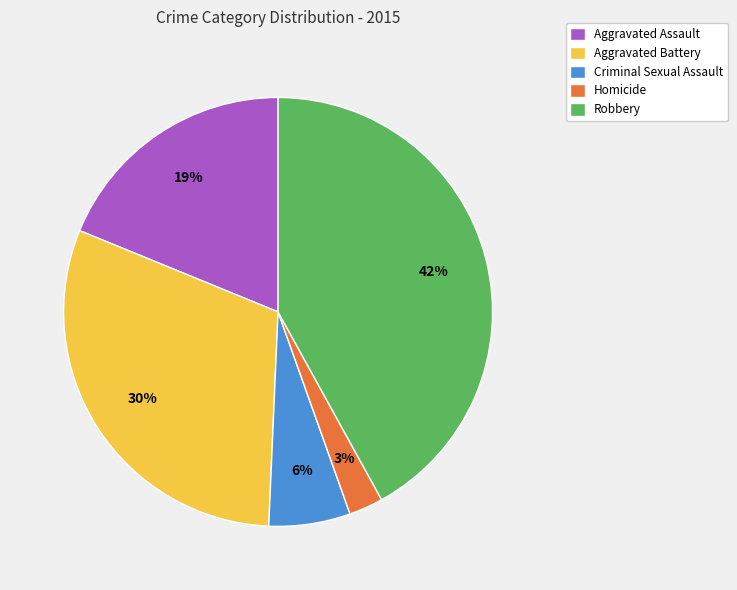

Which slice is the smallest?

Homicide